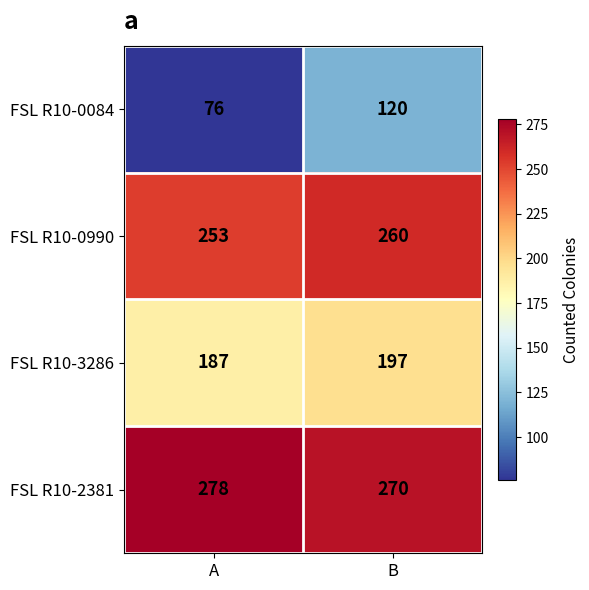

How many data points does each series have?

2